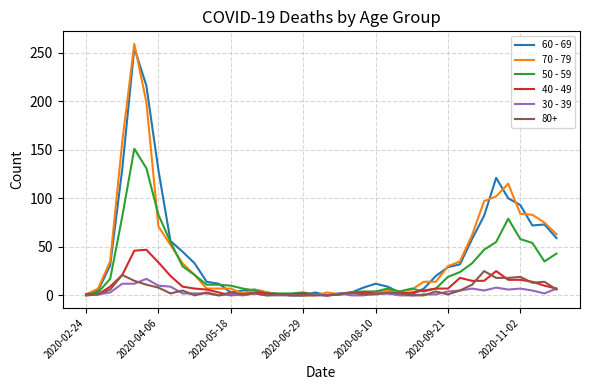

Which series has the widest spread of values?

70 - 79